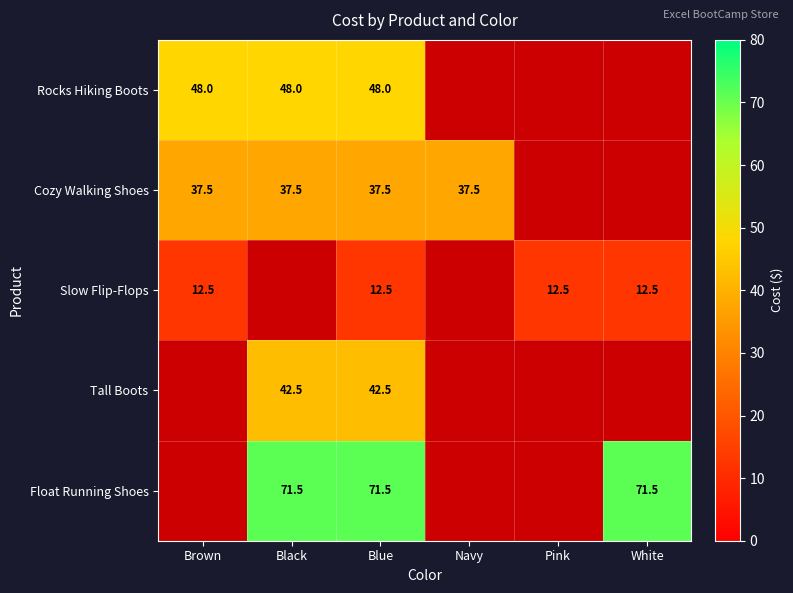

Is the value of Rocks Hiking Boots at Black greater than the value of Slow Flip-Flops at Brown?

Yes